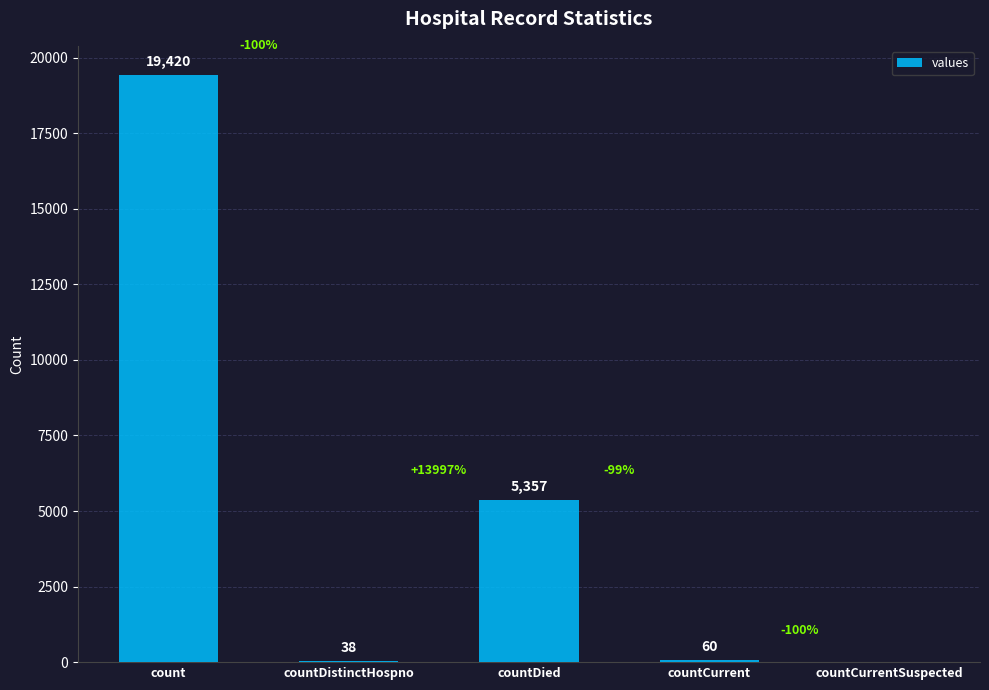

Which has a higher value, countDied or count?

count